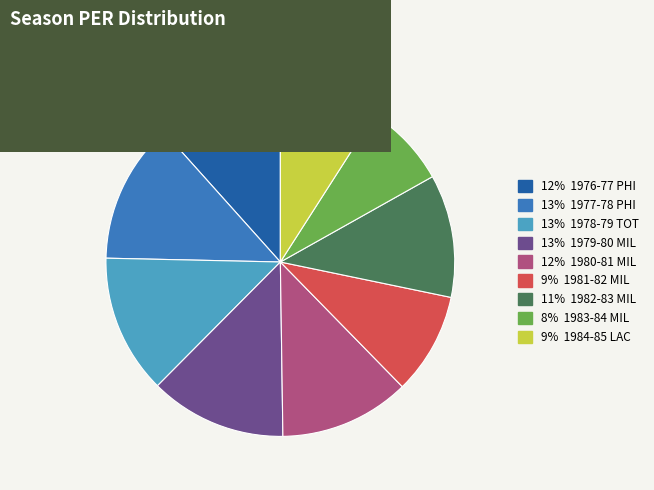

Does any single category account for the majority?

No